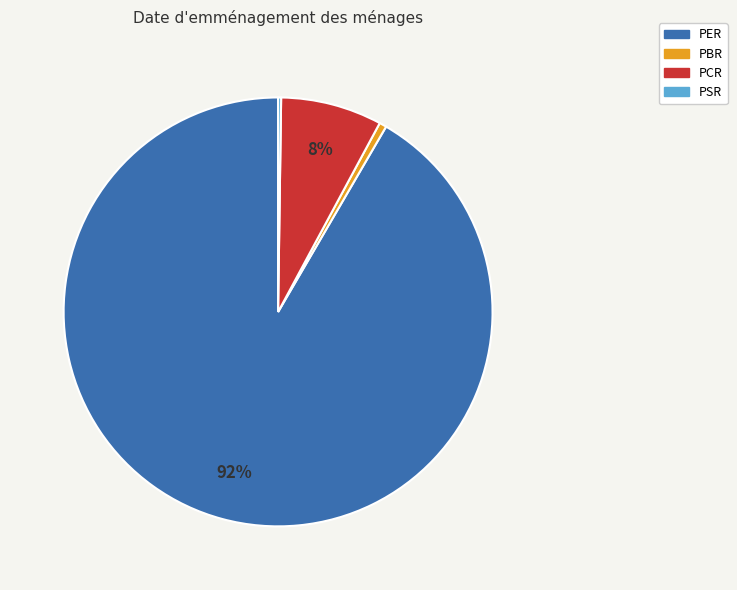

True or false: PBR accounts for 1% of the total.

True